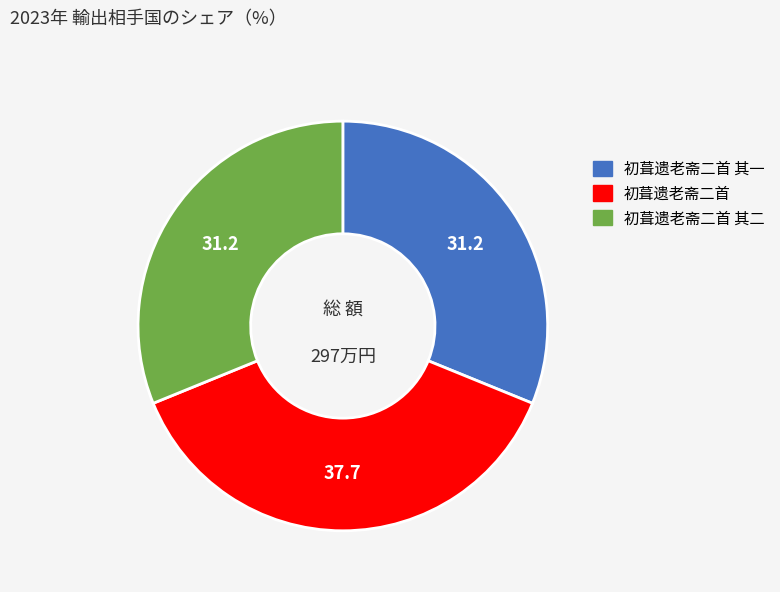

Does any single category account for the majority?

No